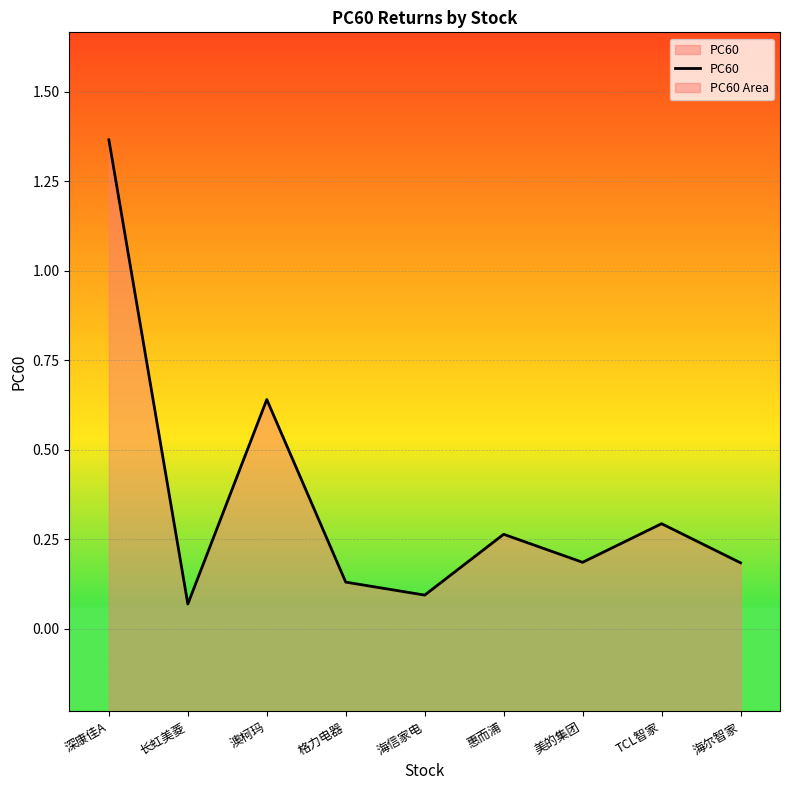

Which category has the highest value across all series?

深康佳A